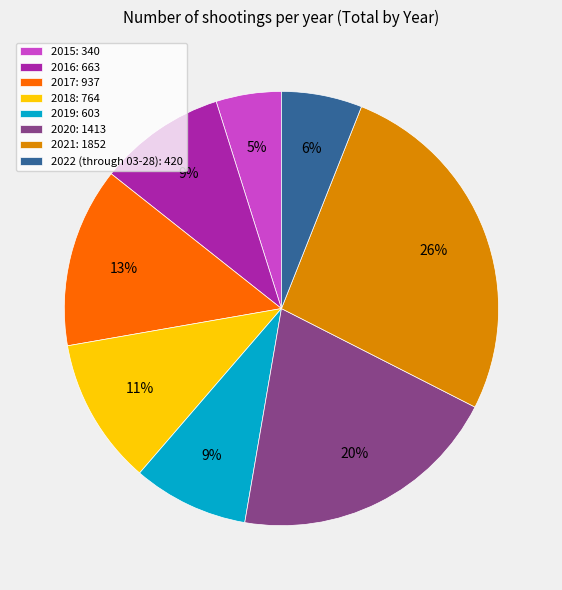

The 2017 slice represents 13% of the pie. True or false?

True